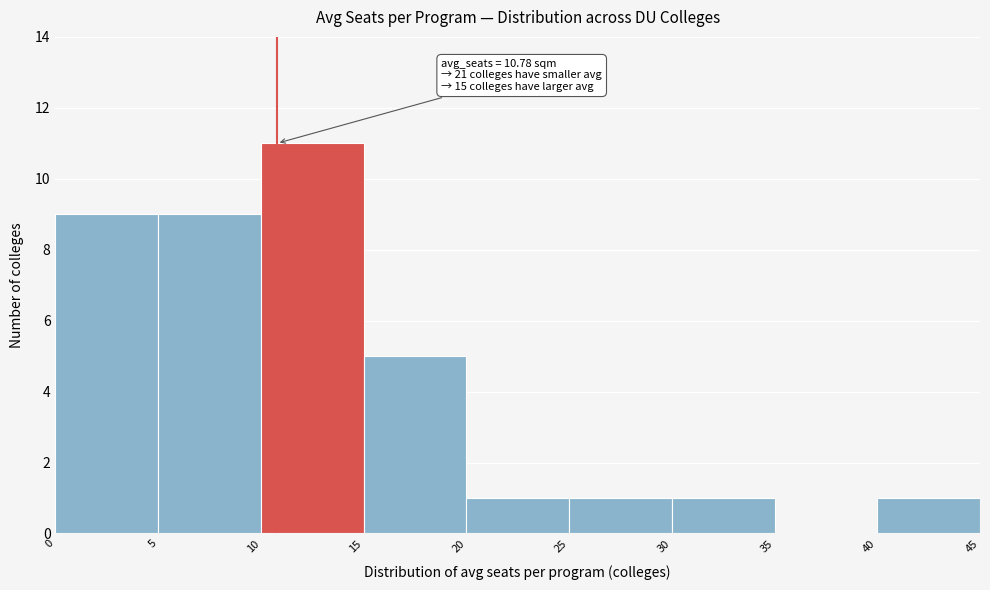

Which range on the x-axis has the tallest bar?

10 to 15